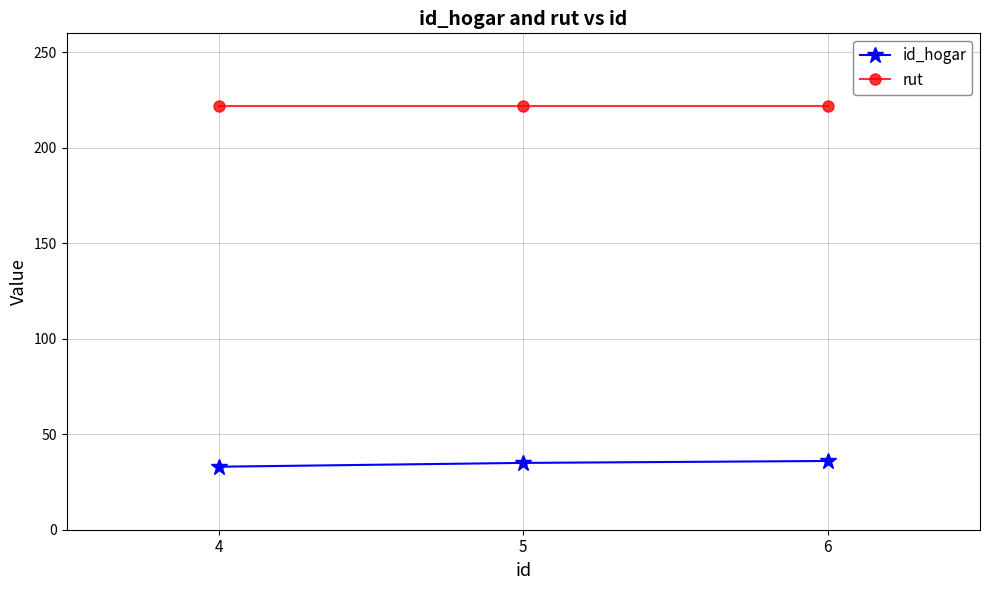

What is the value of the id_hogar point at the 3rd from the left?

36